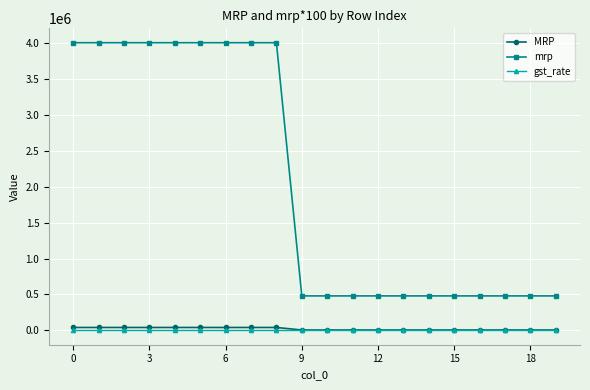

What is the greatest value displayed?

4007900.0